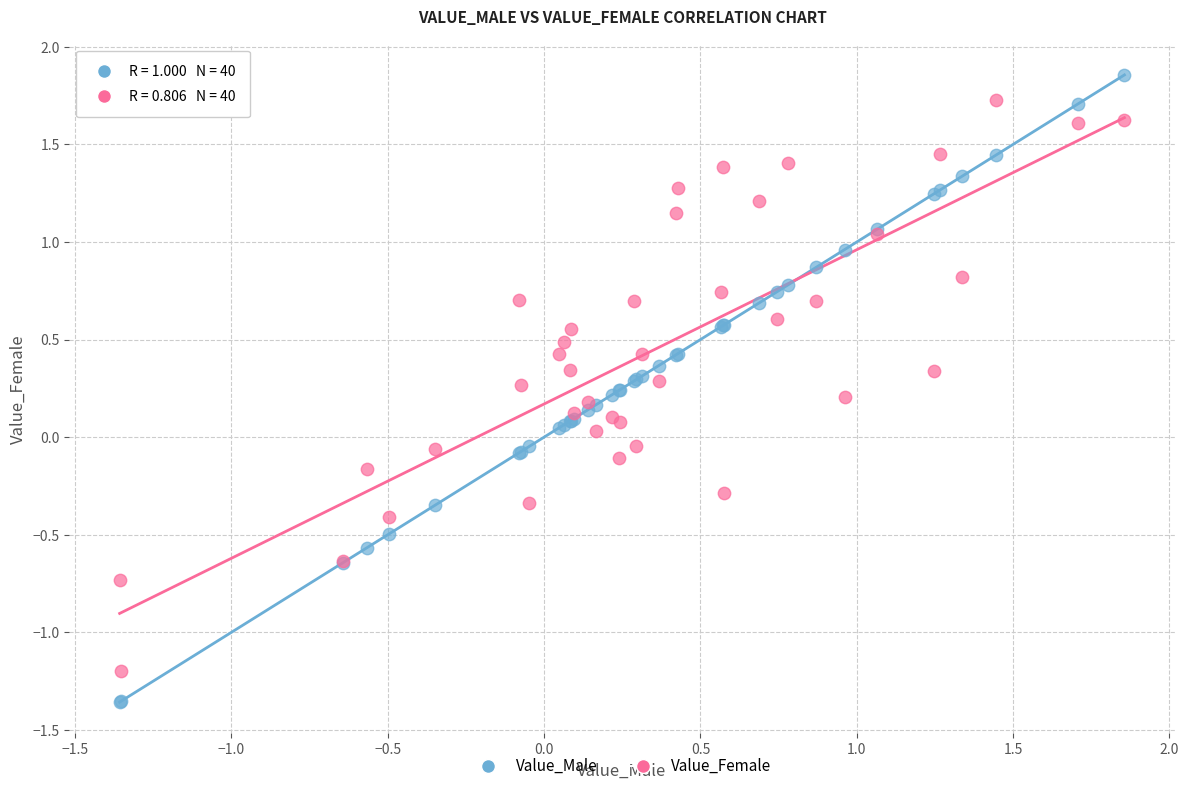

Which series reaches the minimum Y coordinate?

Value_Male